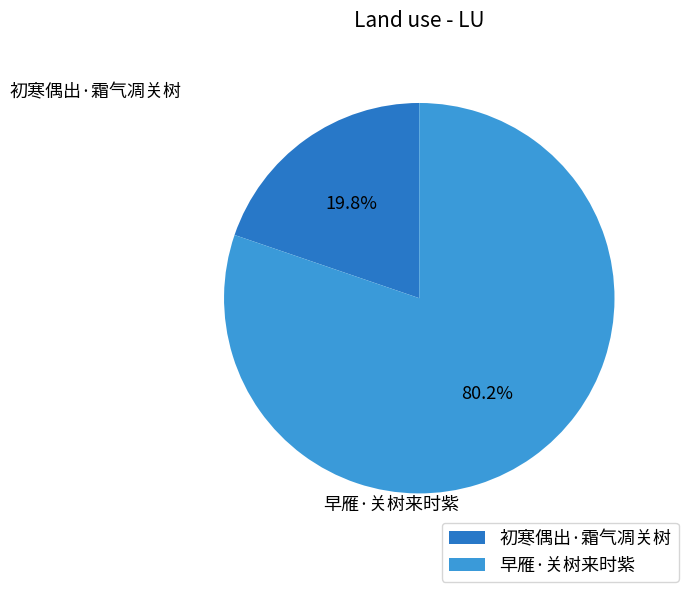

Do 初寒偶出·霜气凋关树 and 早雁·关树来时紫 together represent more than half of the pie?

Yes